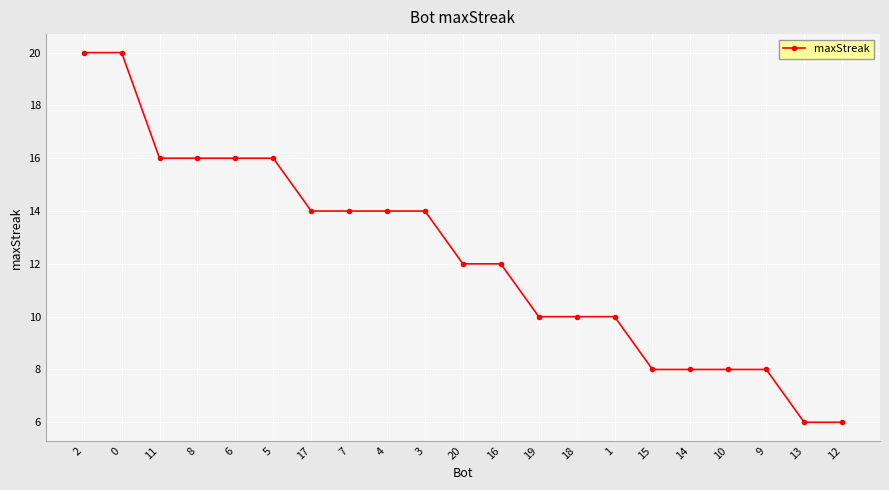

How many categories are shown in the chart?

21